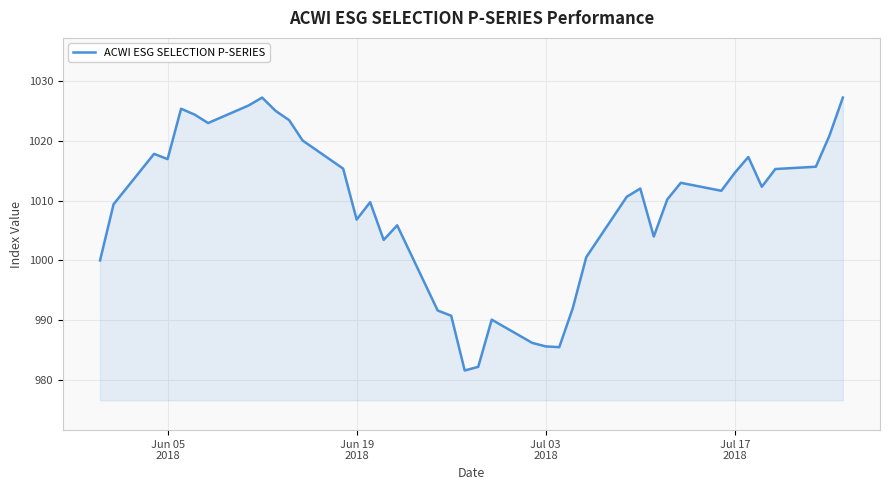

What is the smallest value displayed?

981.6